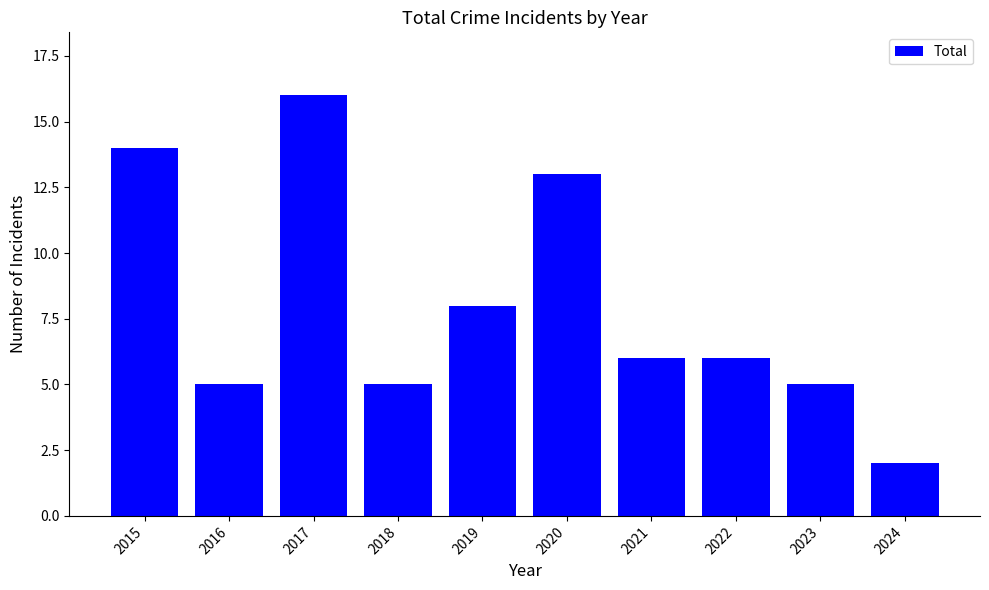

True or false: the data shows 14 at 2015.

True